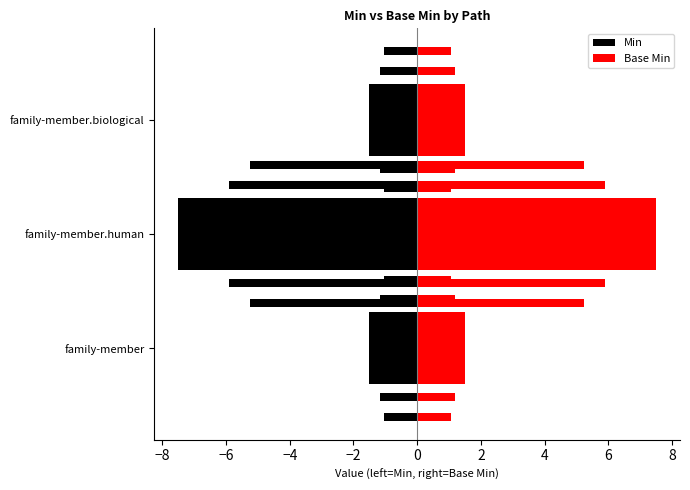

How many categories are shown in the chart?

3